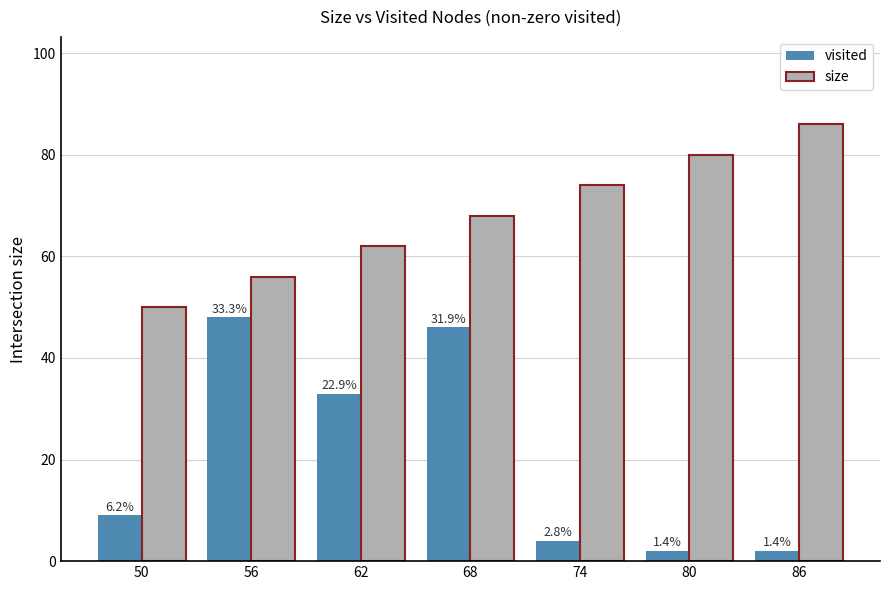

Count the size values in the range 56 to 80.

5